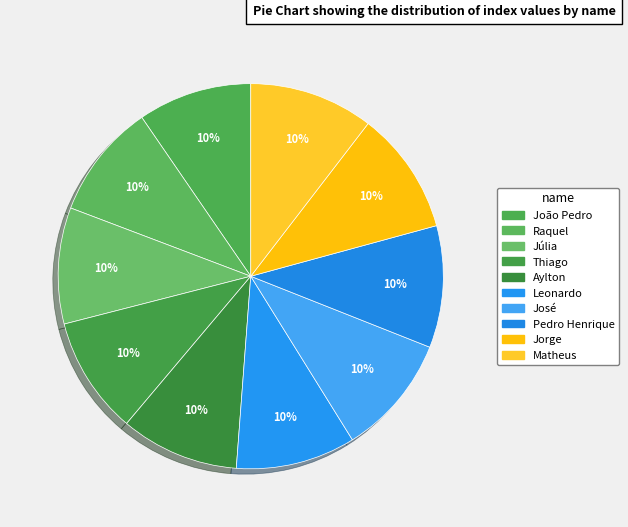

How many segments does this pie chart have?

10